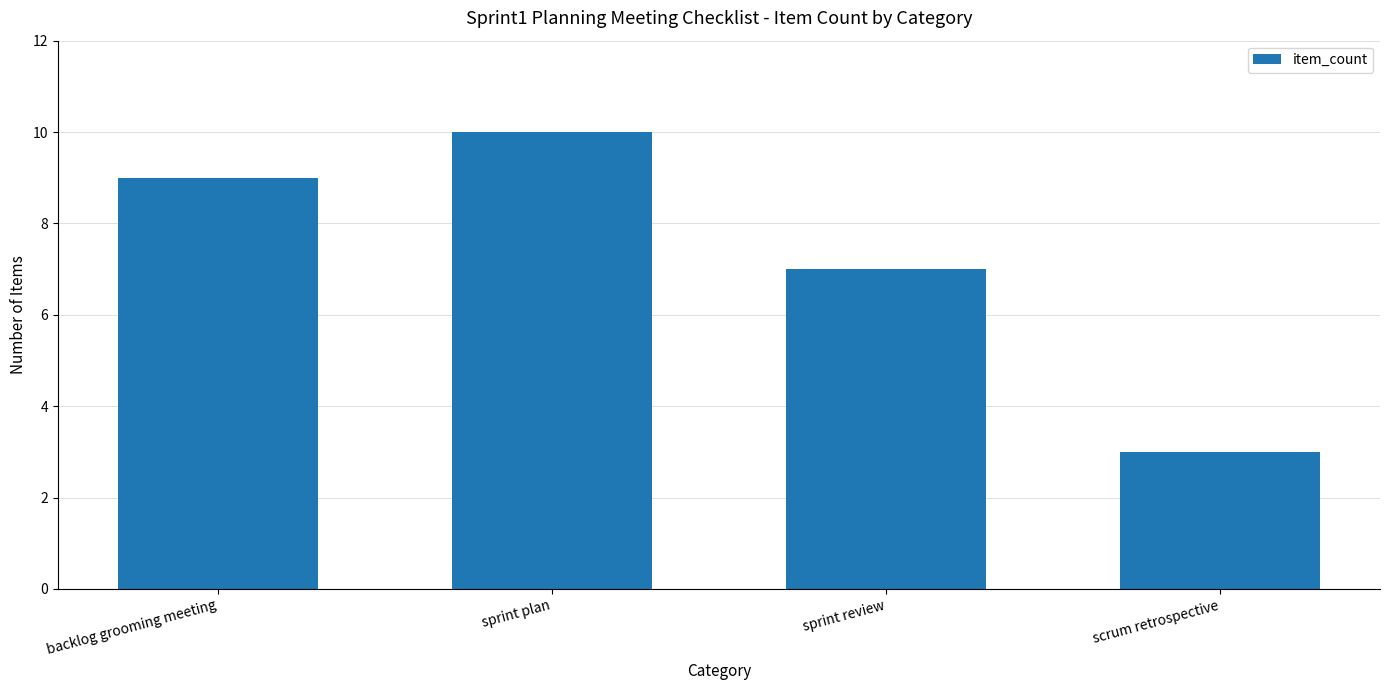

At which label is the value closest to 6?

sprint review